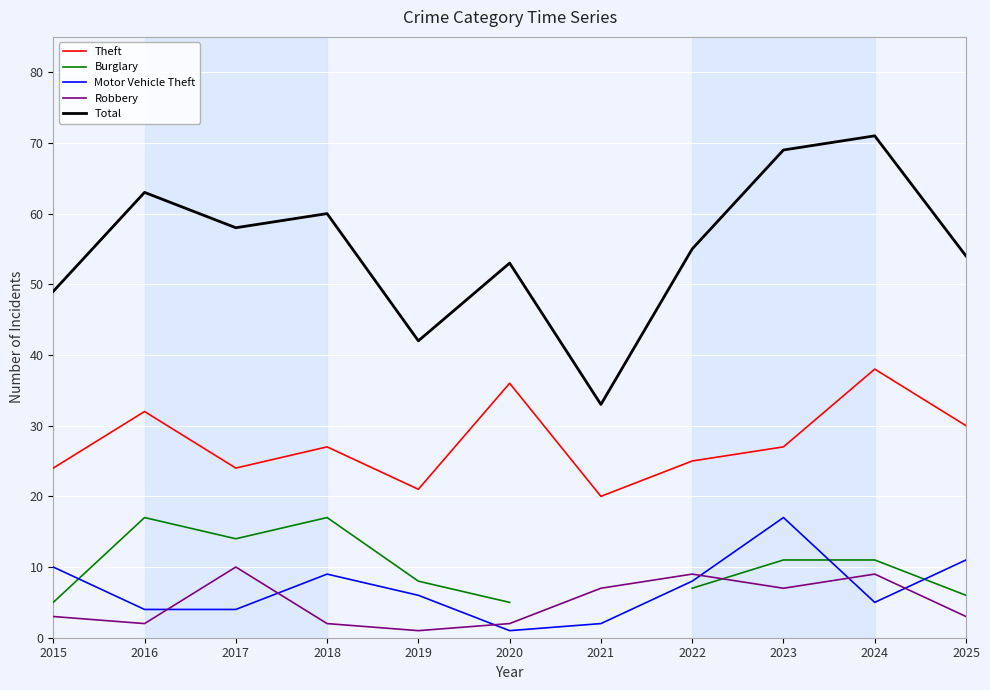

In Theft, how many points are lower than both neighbors (excluding endpoints)?

3